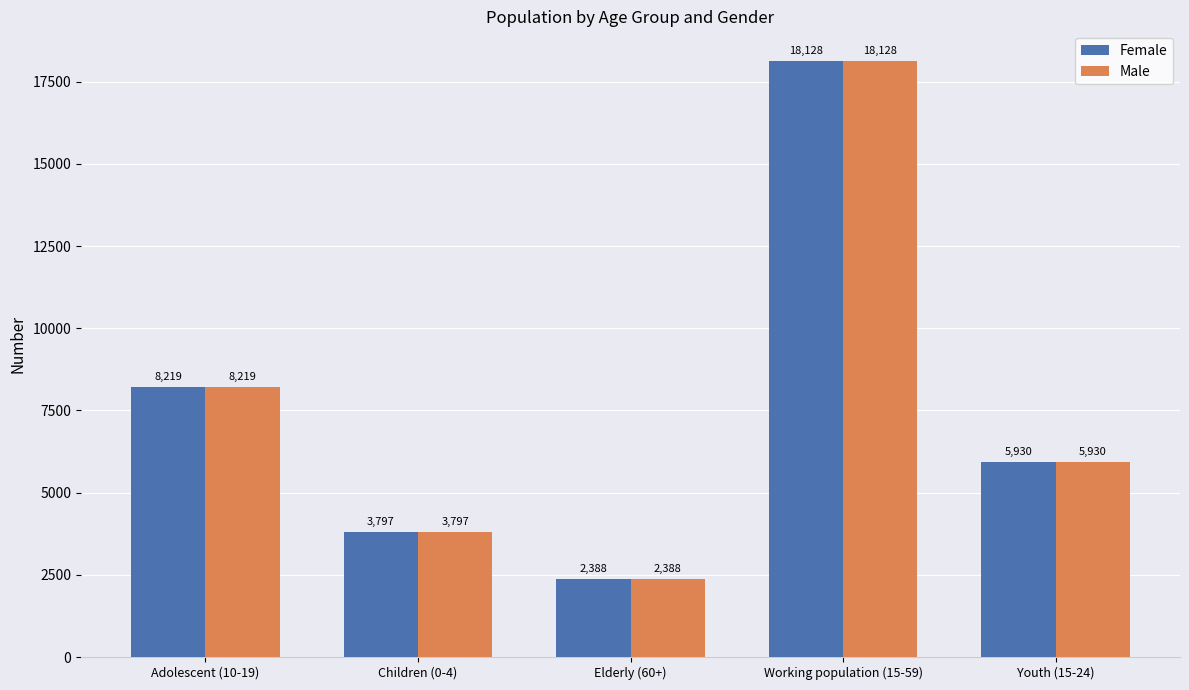

What is the label of the 2nd bar from the right?

Working population (15-59)